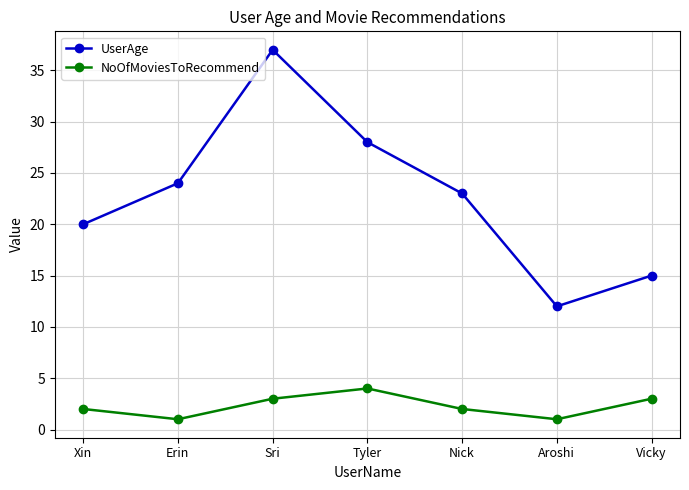

True or false: UserAge and NoOfMoviesToRecommend cross at least once.

False